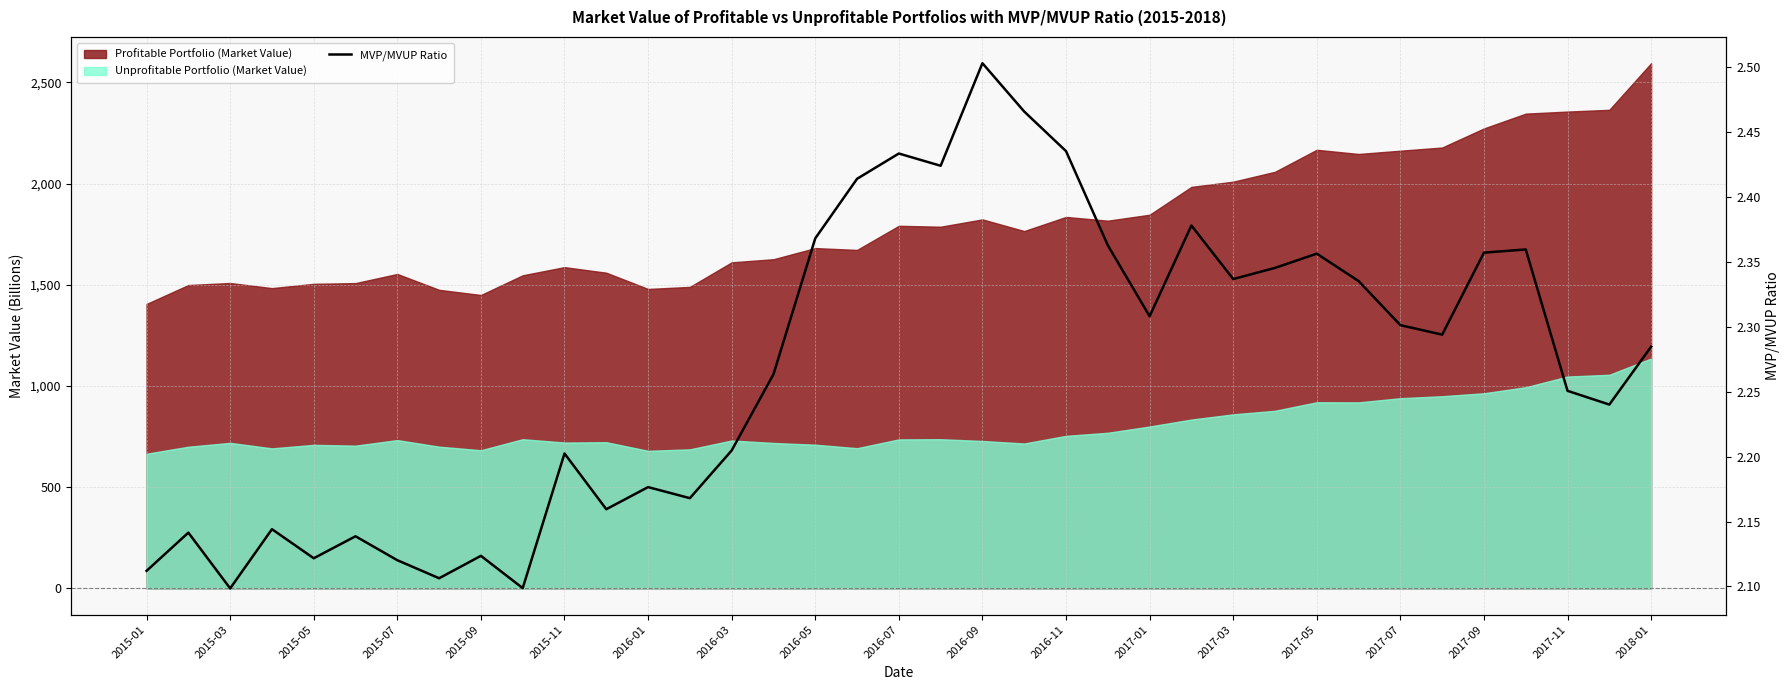

What is the greatest value displayed?

2.5